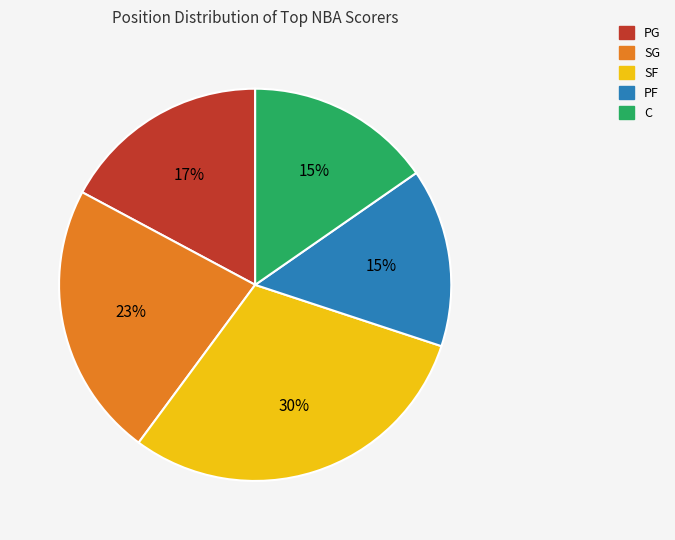

Combined, do PF and SG account for over 50%?

No